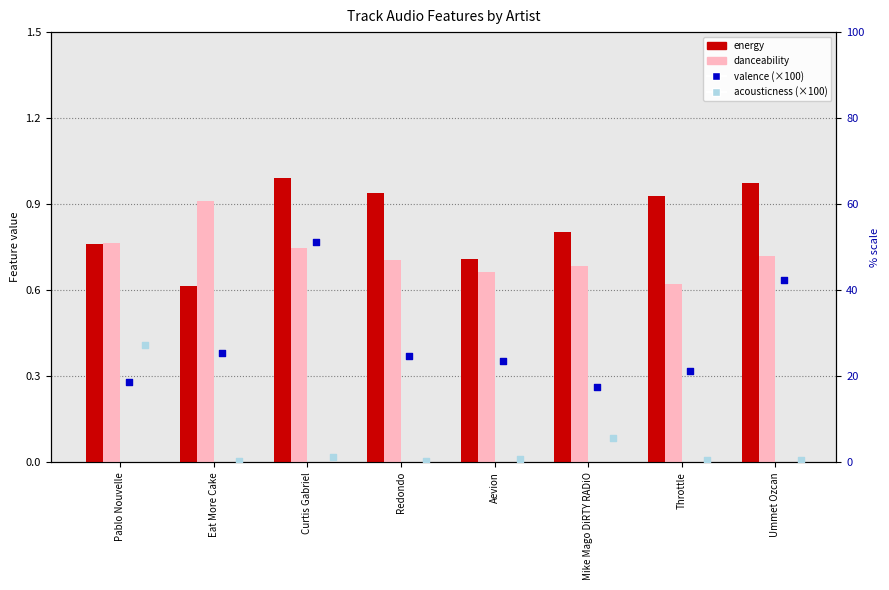

What is the total value across all series at Redondo?

26.7